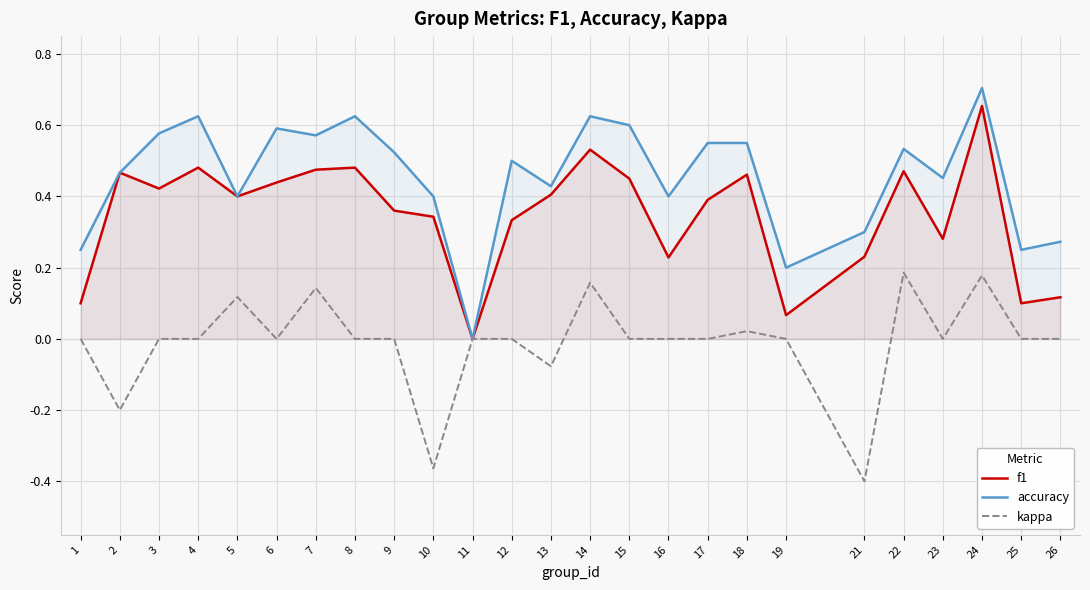

True or false: accuracy has a value of 1.0 at 18.

False